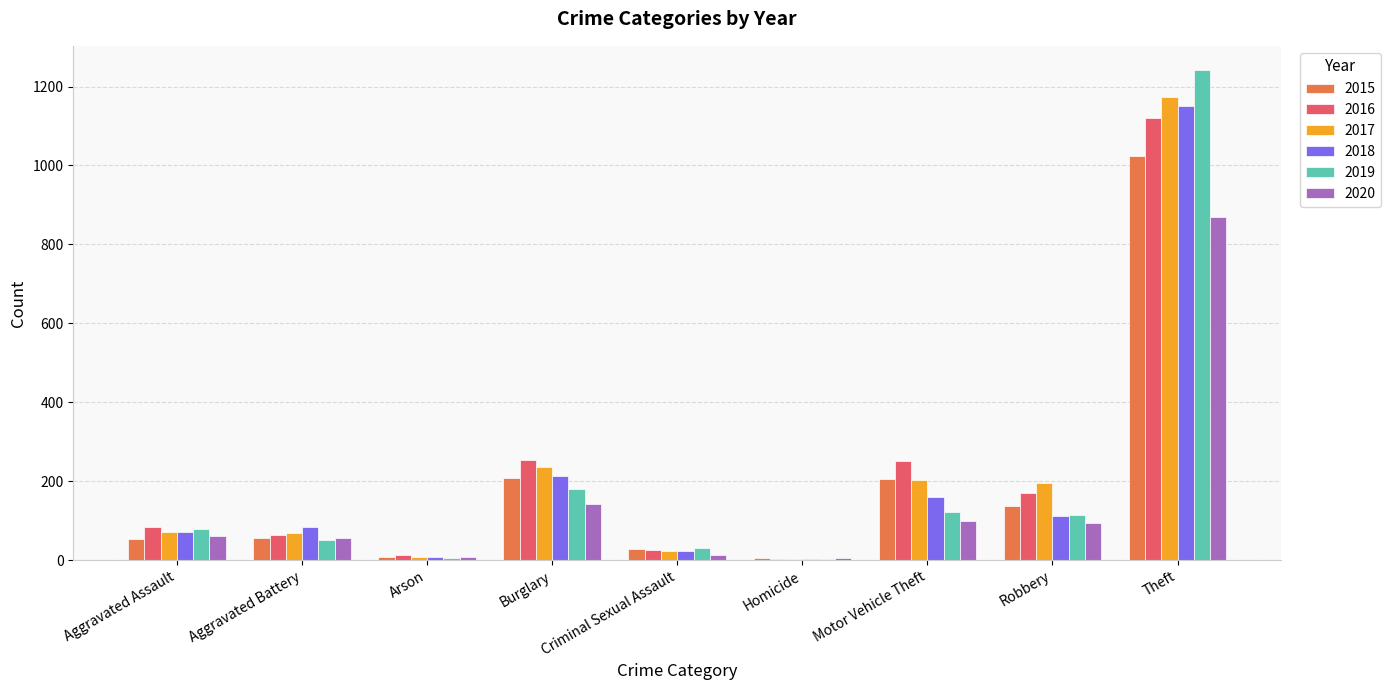

Which series has the largest range (max minus min)?

2019